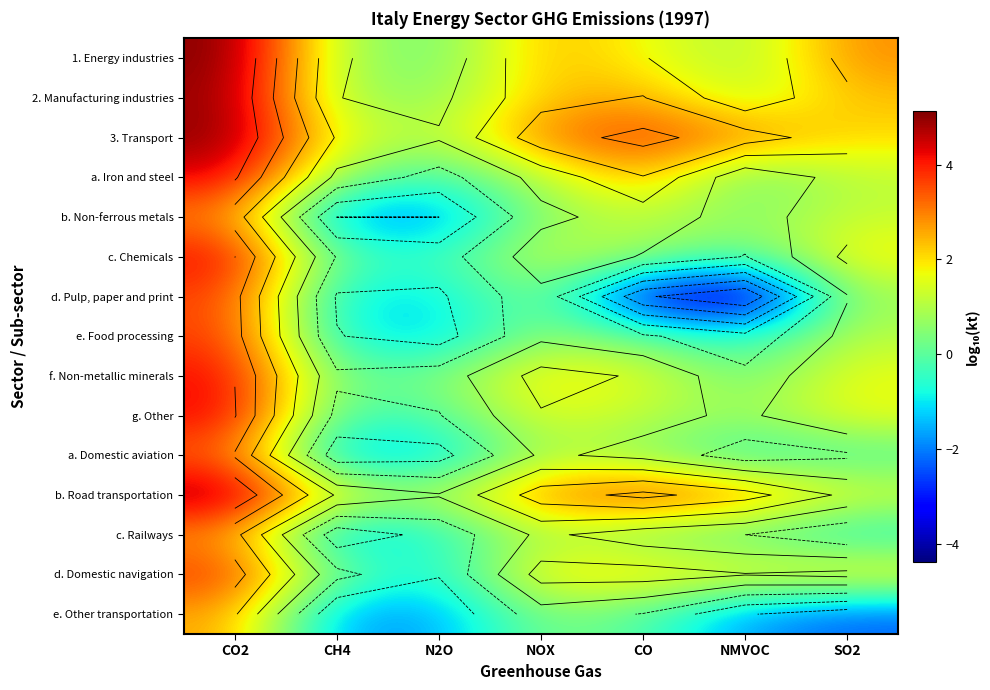

Where does the 3. Transport series first go above 2?

CO2